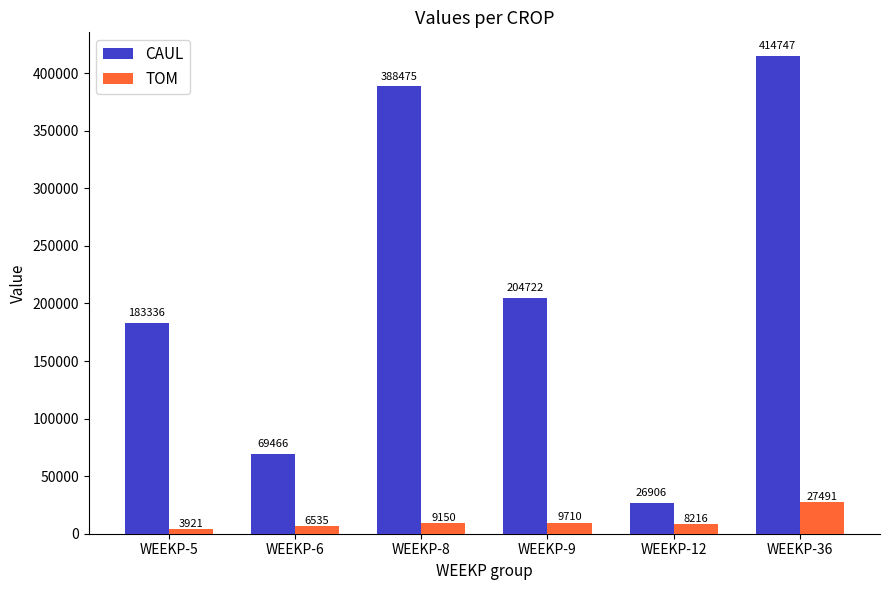

How many data points does each series have?

6